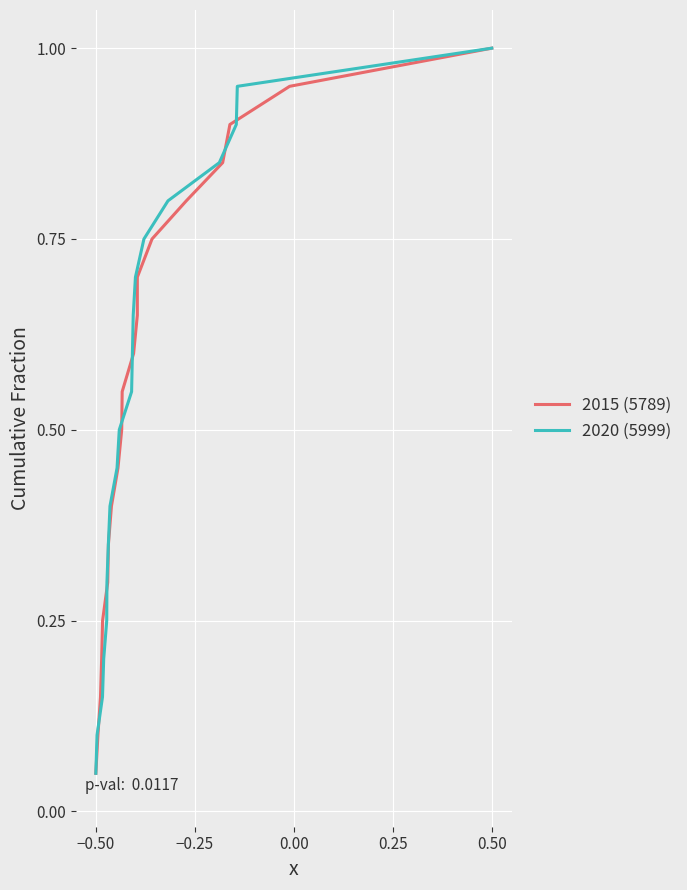

What is the difference between the maximum and minimum values in the 2015 (5789) series?

0.9